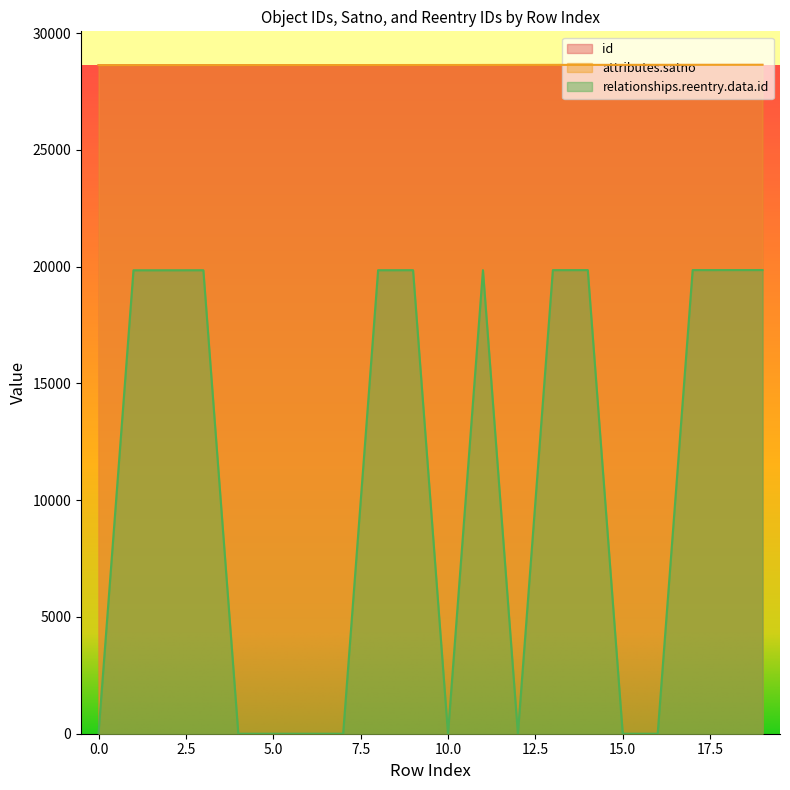

At 11, list the series in order from largest to smallest.

attributes.satno, id, relationships.reentry.data.id